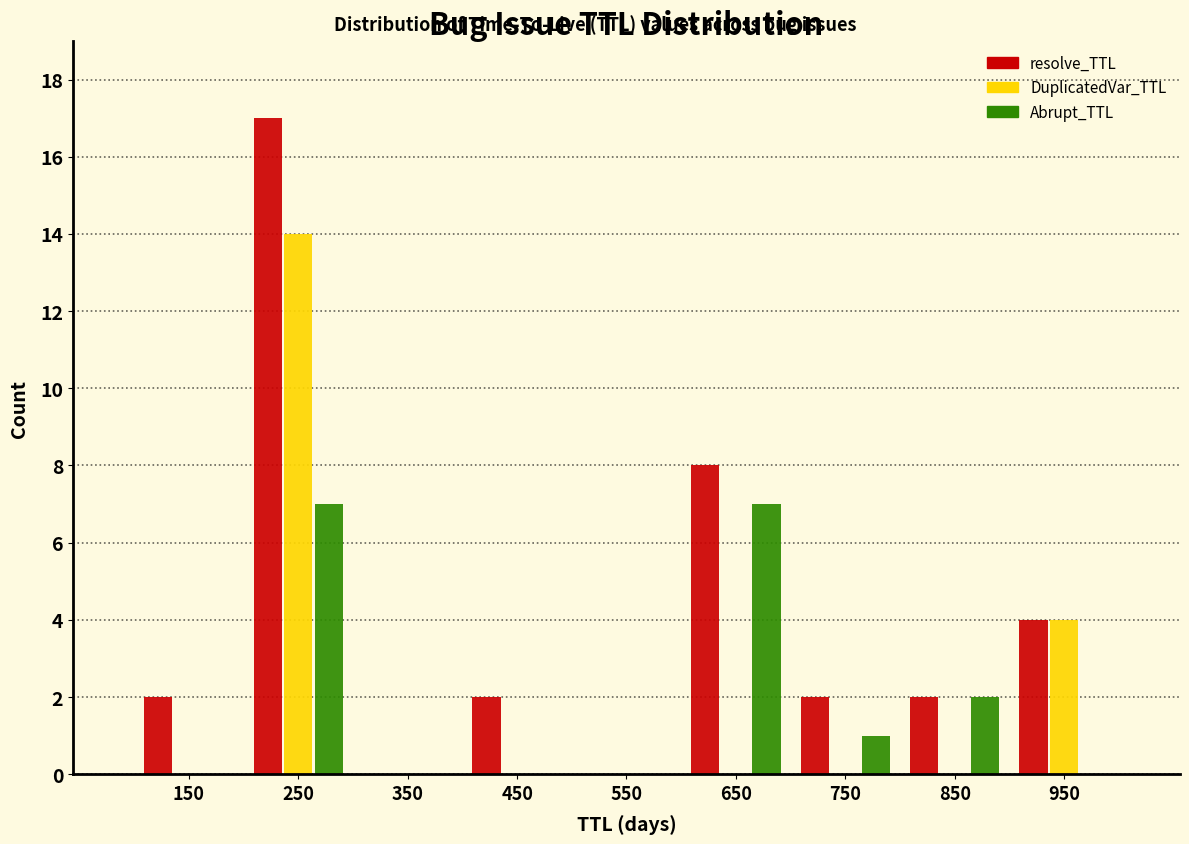

Reading left to right, list every range on the x-axis with the height of the bar of each series over it. The values are not printed on the chart, so give them approximately, as read against the axis.

100 to 200: resolve_TTL=2	DuplicatedVar_TTL=0	Abrupt_TTL=0
200 to 300: resolve_TTL=17	DuplicatedVar_TTL=14	Abrupt_TTL=7
300 to 400: resolve_TTL=0	DuplicatedVar_TTL=0	Abrupt_TTL=0
400 to 500: resolve_TTL=2	DuplicatedVar_TTL=0	Abrupt_TTL=0
500 to 600: resolve_TTL=0	DuplicatedVar_TTL=0	Abrupt_TTL=0
600 to 700: resolve_TTL=8	DuplicatedVar_TTL=0	Abrupt_TTL=7
700 to 800: resolve_TTL=2	DuplicatedVar_TTL=0	Abrupt_TTL=1
800 to 900: resolve_TTL=2	DuplicatedVar_TTL=0	Abrupt_TTL=2
900 to 1000: resolve_TTL=4	DuplicatedVar_TTL=4	Abrupt_TTL=0